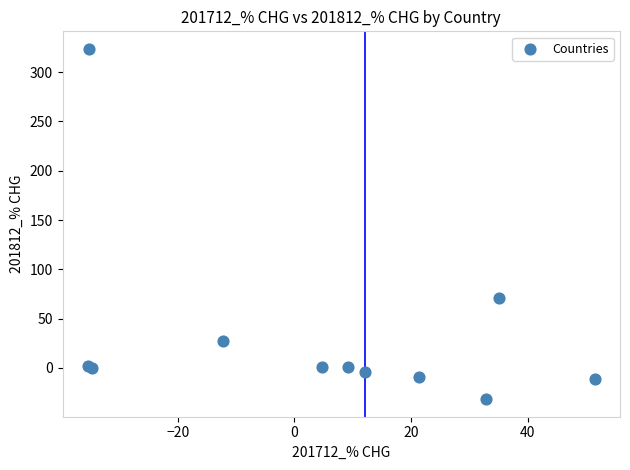

What Y value in the scatter plot is closest to 145?

71.0